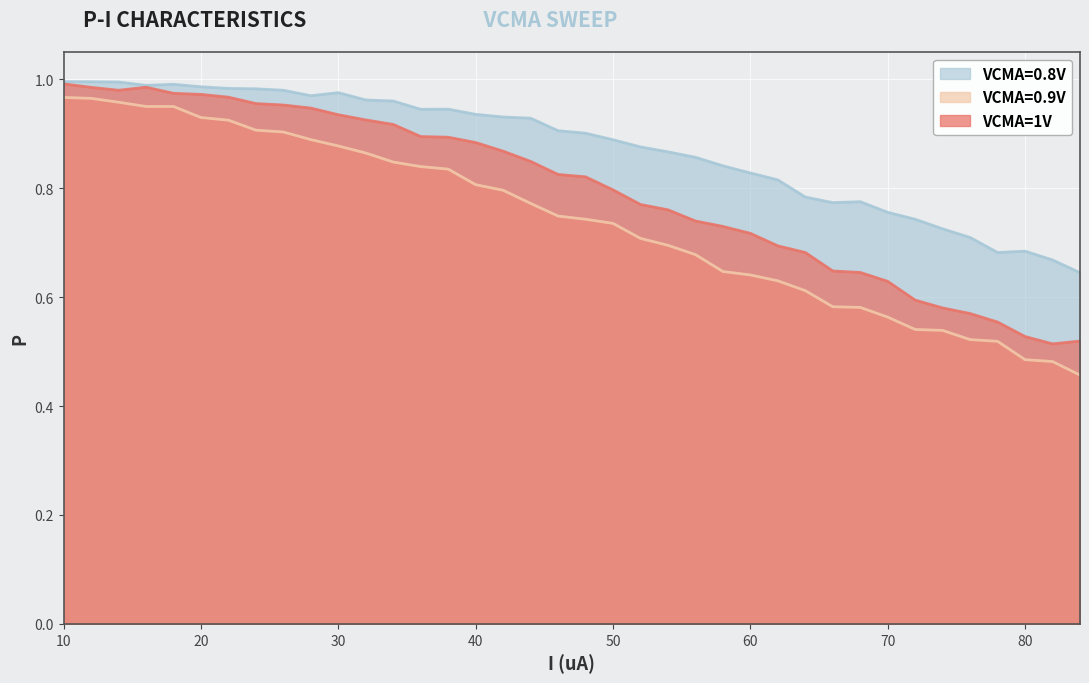

What is the average value of the VCMA=1V series?

0.8